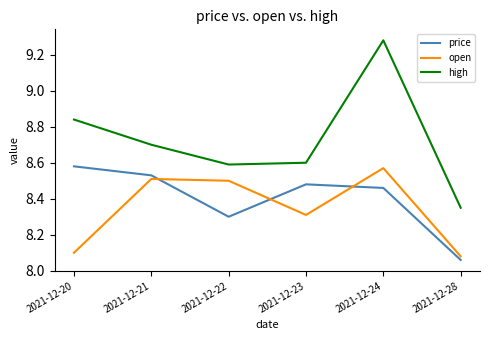

True or false: price has more than 1 interior local peaks.

False